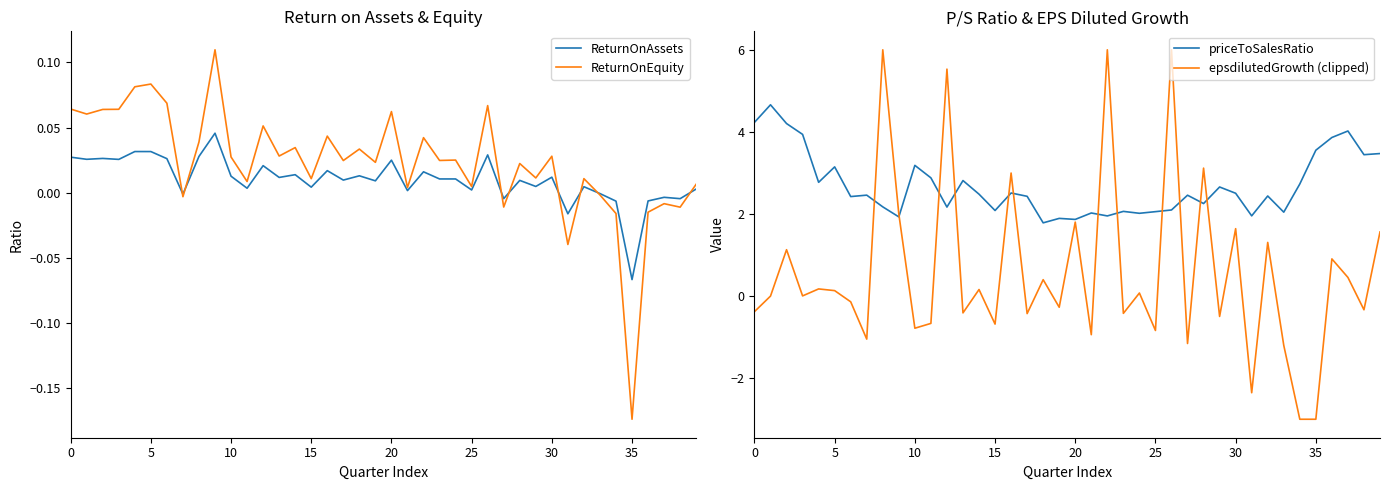

What is the lowest value of the priceToSalesRatio series?

1.8